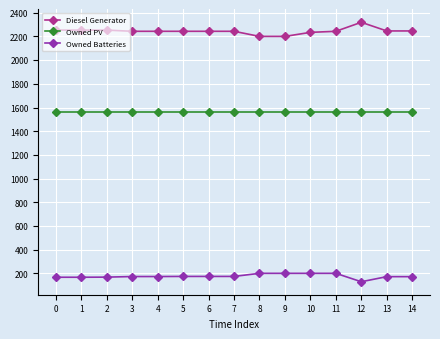

At how many categories does at least one series exceed 2097?

15